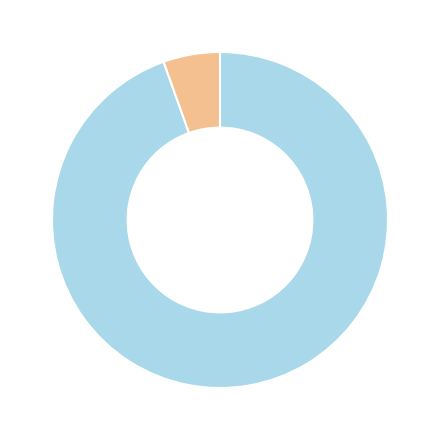

Does any single category account for the majority?

Yes